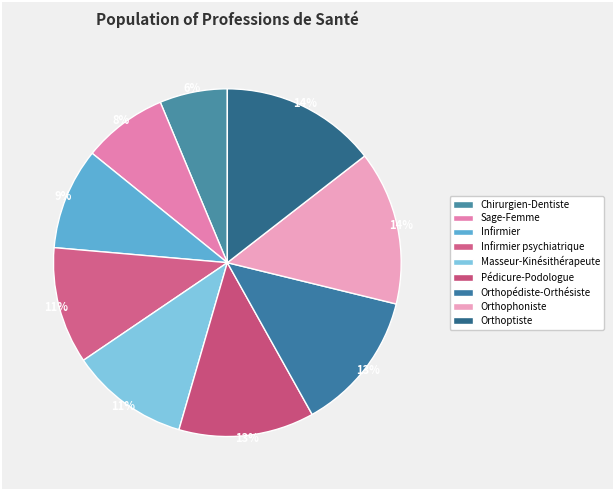

Does any single category account for the majority?

No